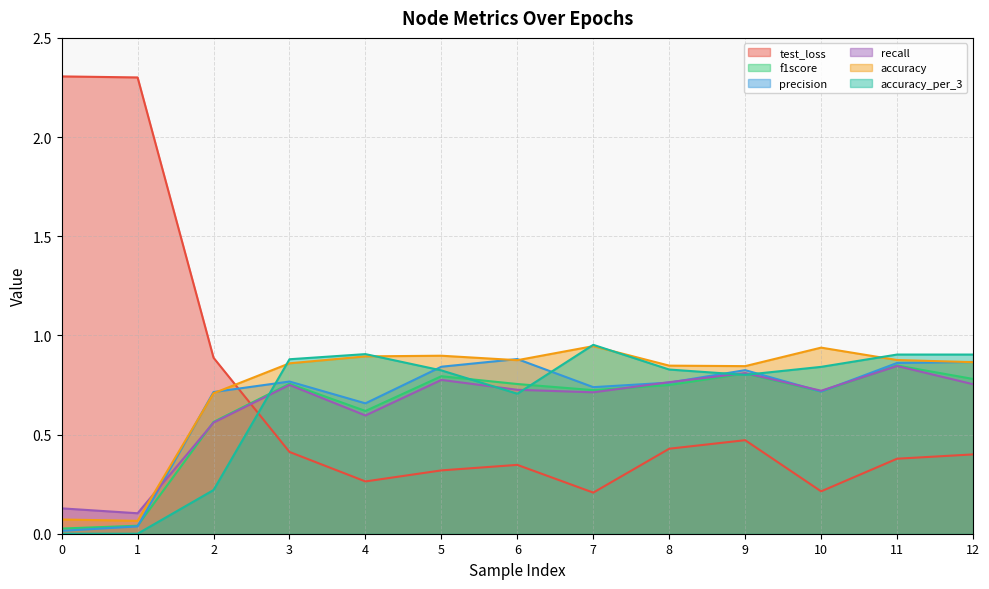

List the labels in order of accuracy value, smallest first.

1, 0, 2, 9, 8, 3, 12, 6, 11, 4, 5, 10, 7